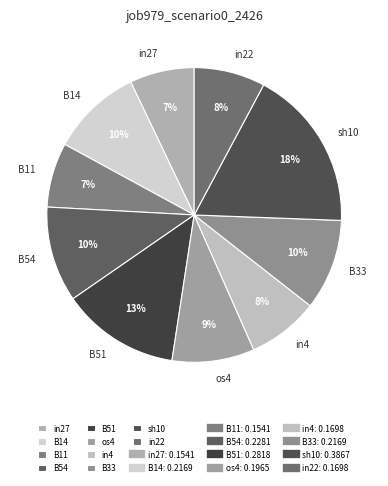

Does B14 account for over 50% of the chart?

No